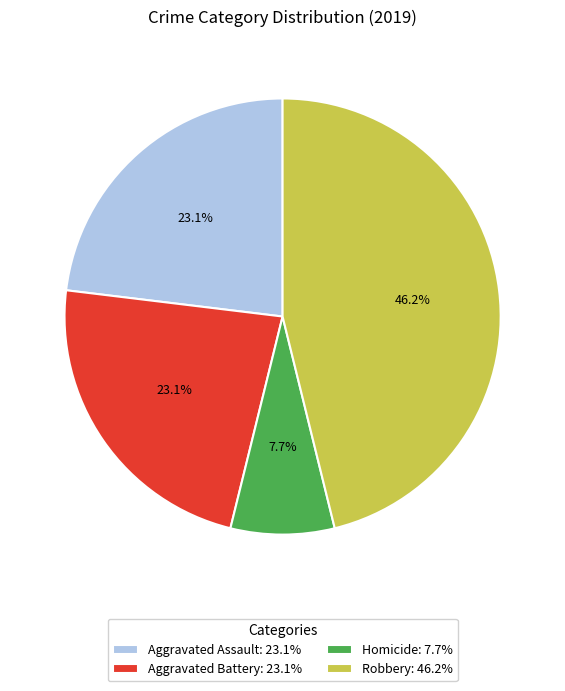

Combined, do Aggravated Battery: 23.1% and Aggravated Assault: 23.1% account for over 50%?

No